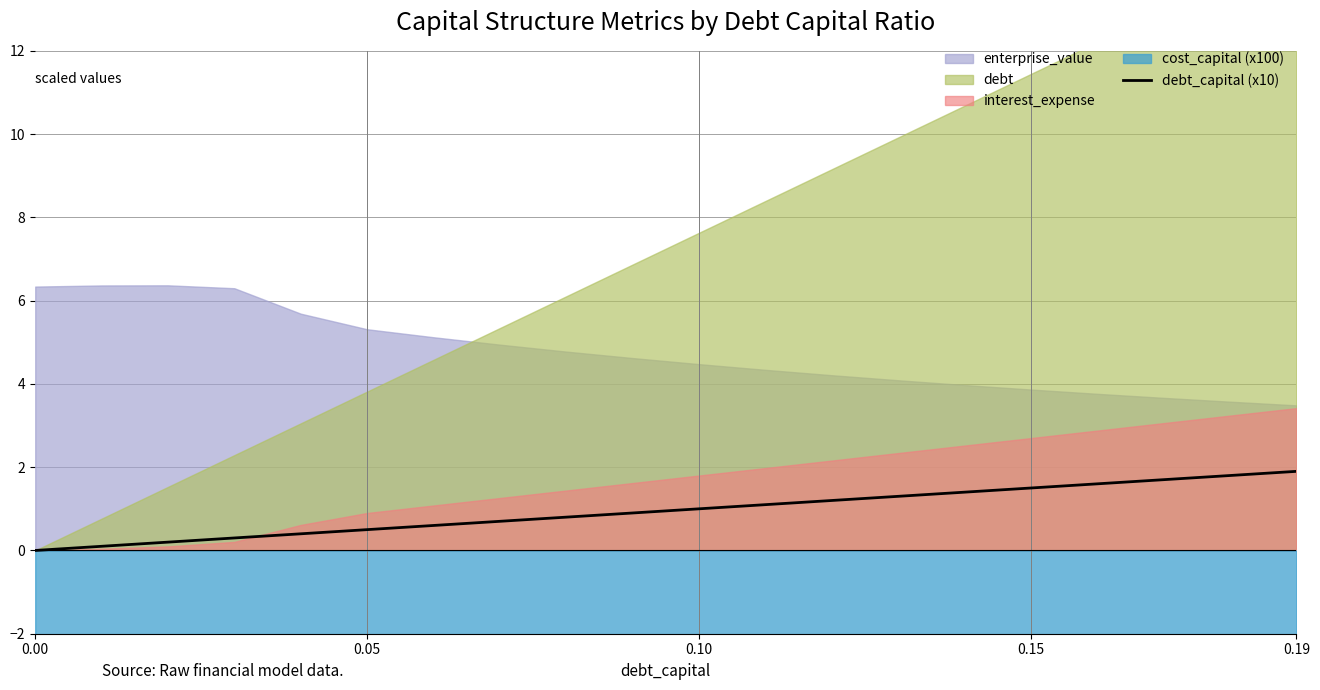

What is the maximum value for debt_capital (x10)?

1.9